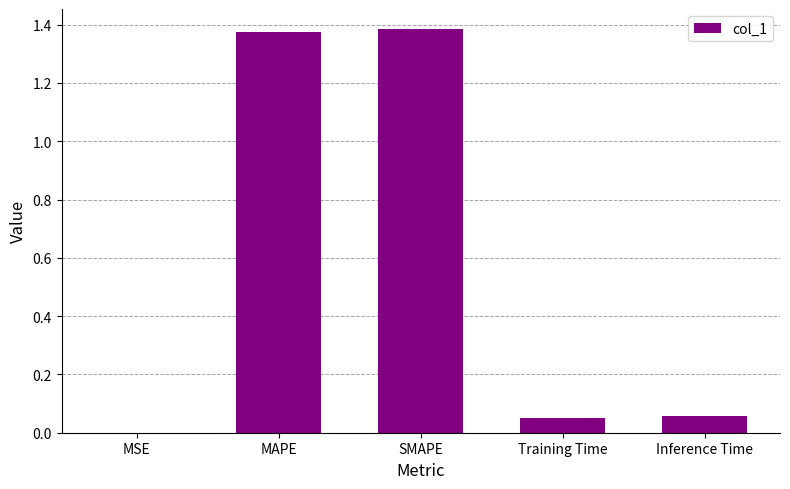

What is the sum of all values?

2.9